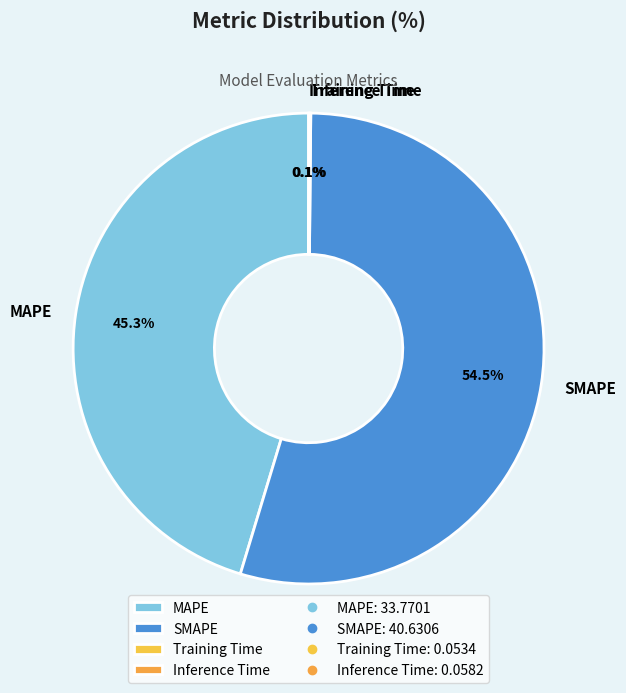

What is the ratio of the value at SMAPE to the value at MAPE?

1.2